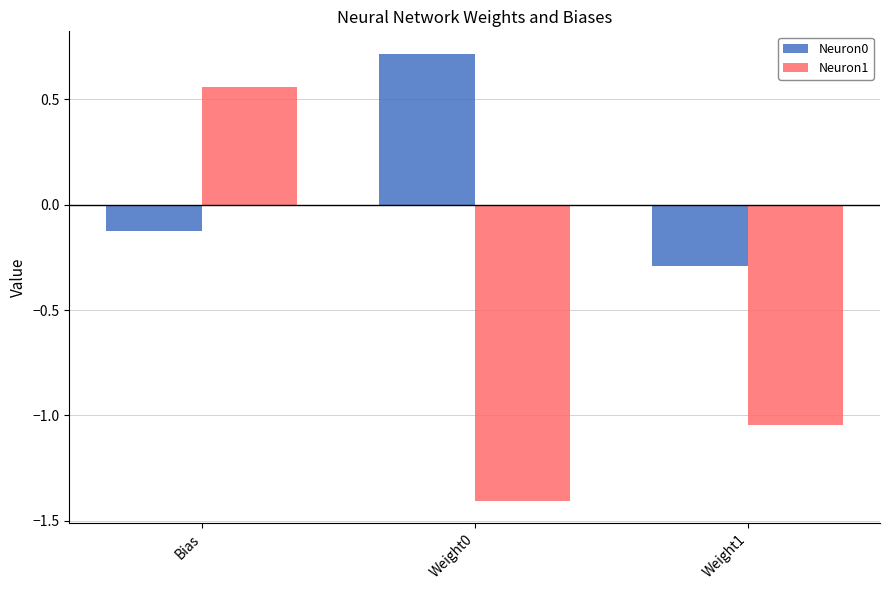

Does the chart contain stacked bars?

No